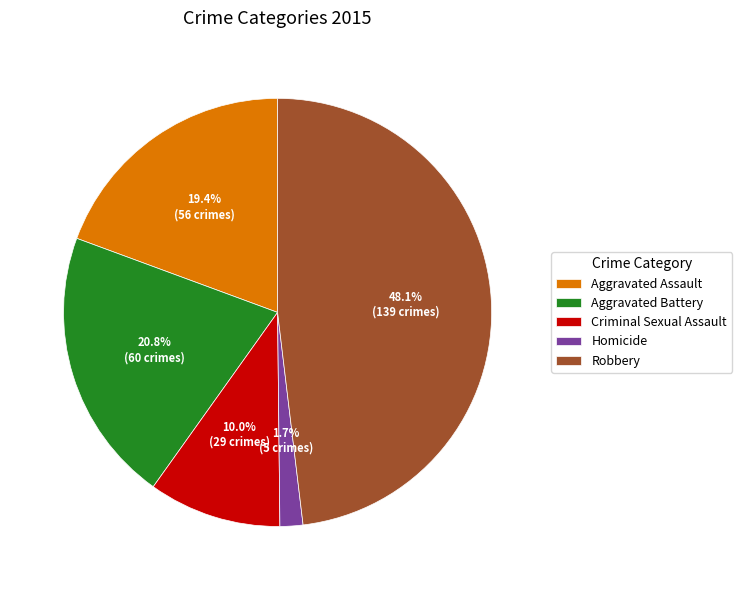

Between Aggravated Assault and Criminal Sexual Assault, which is larger?

Aggravated Assault